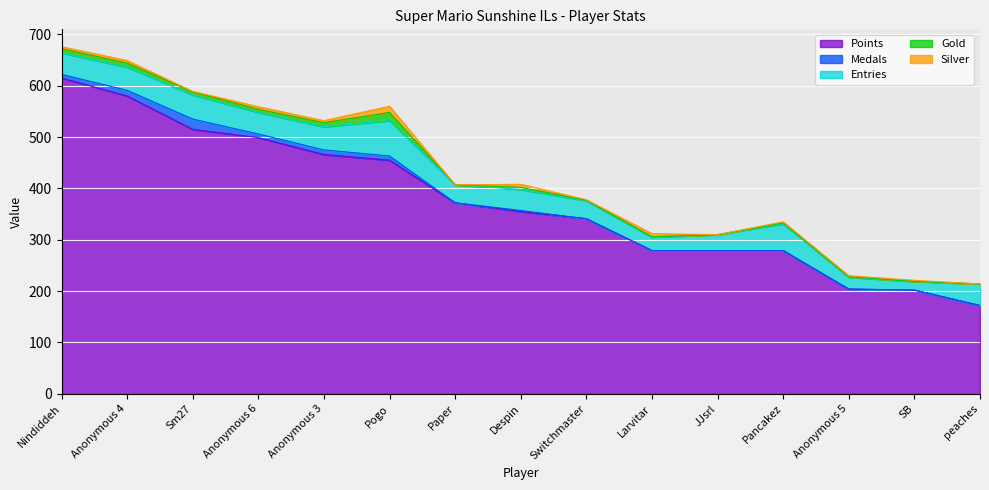

List the series in order of their peak value, lowest first.

Silver, Gold, Medals, Entries, Points